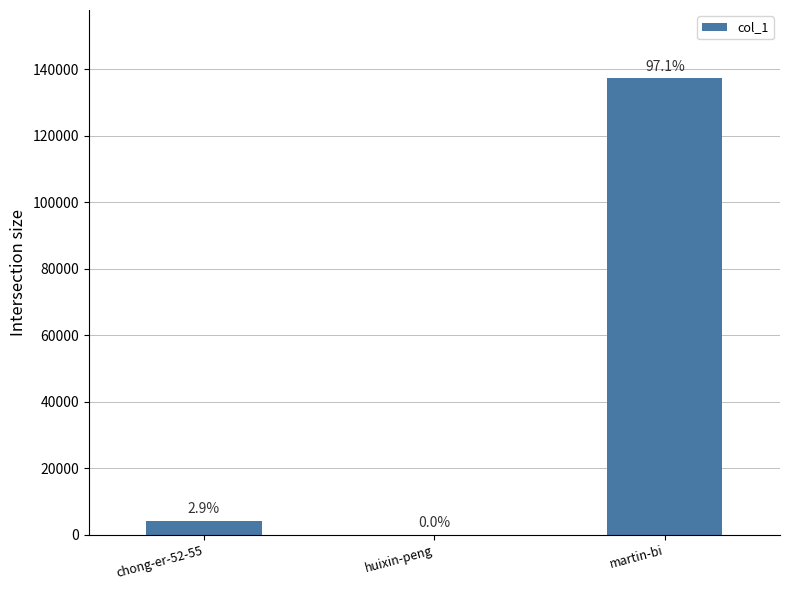

What is the greatest value displayed?

137208